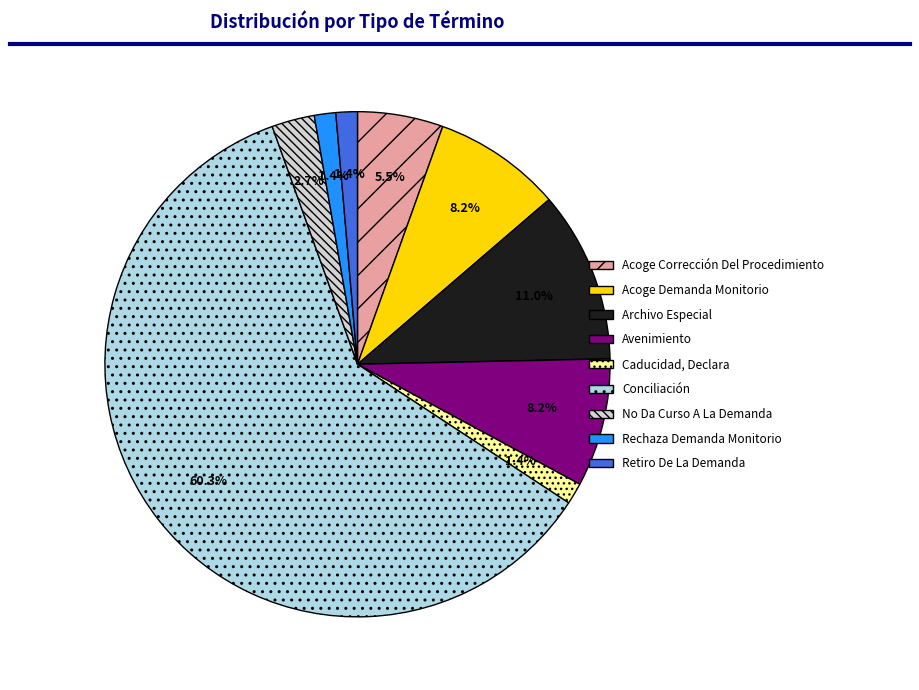

How many segments does this pie chart have?

9